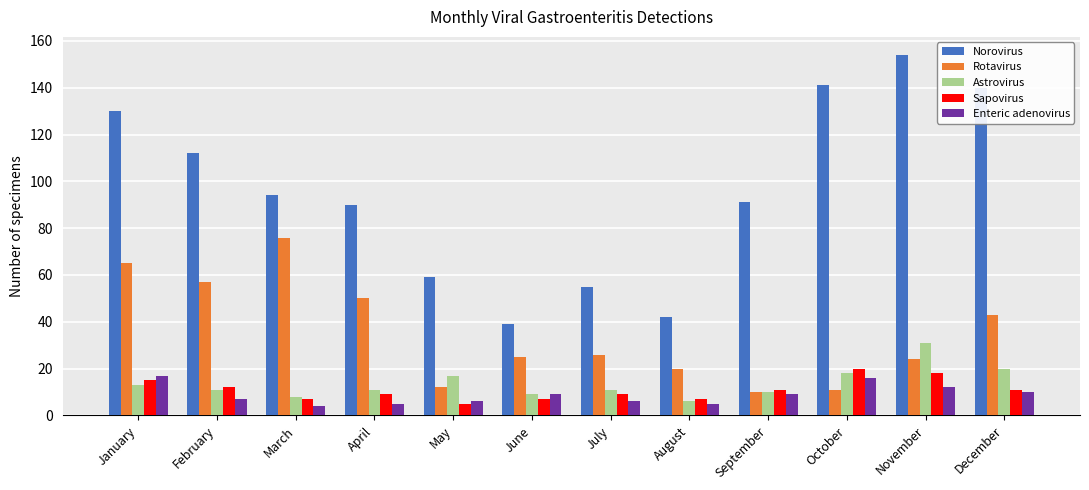

List the series in order of their peak value, highest first.

Norovirus, Rotavirus, Astrovirus, Sapovirus, Enteric adenovirus